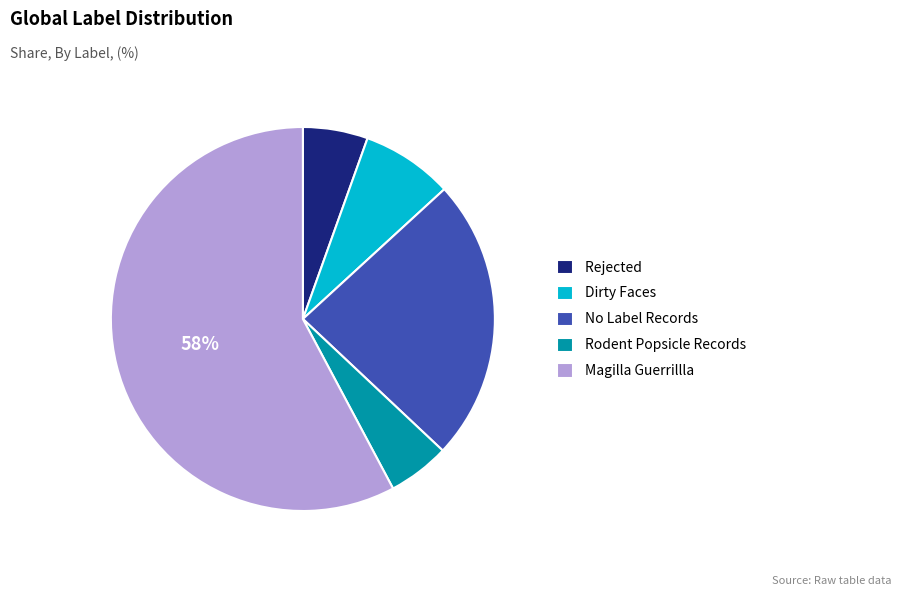

To the nearest percent, what is the difference between the largest and smallest slice percentages?

53%